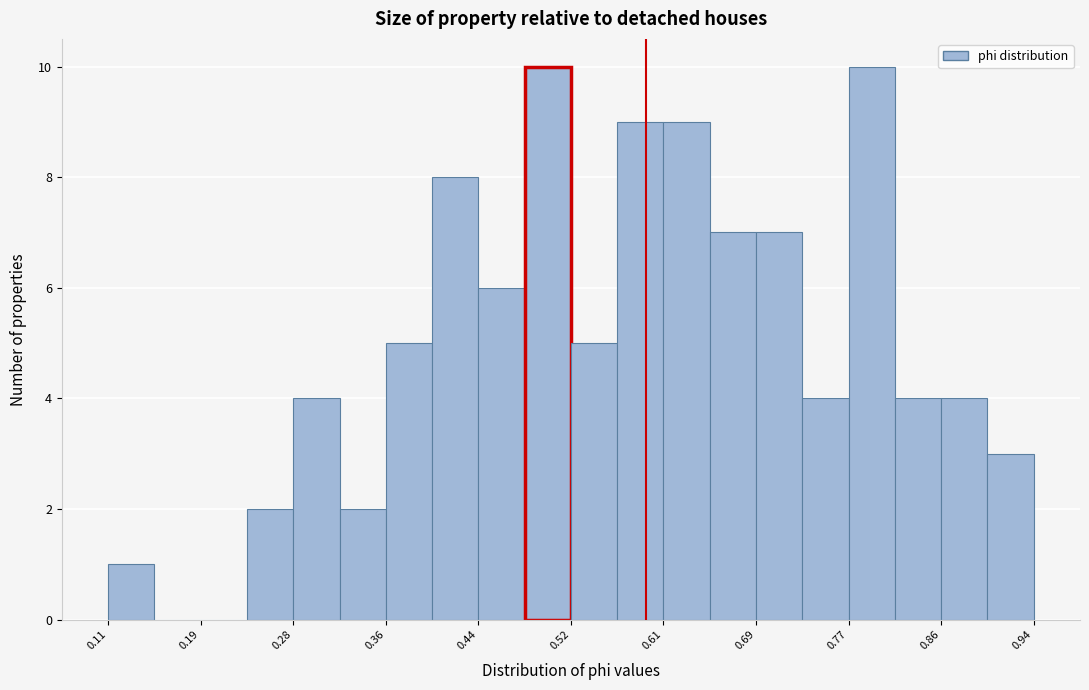

How tall is the bar that spans 0.69 to 0.73 on the x-axis? Neither the bar edges nor the heights are printed on the chart, so give them approximately, as read against the axes.

7